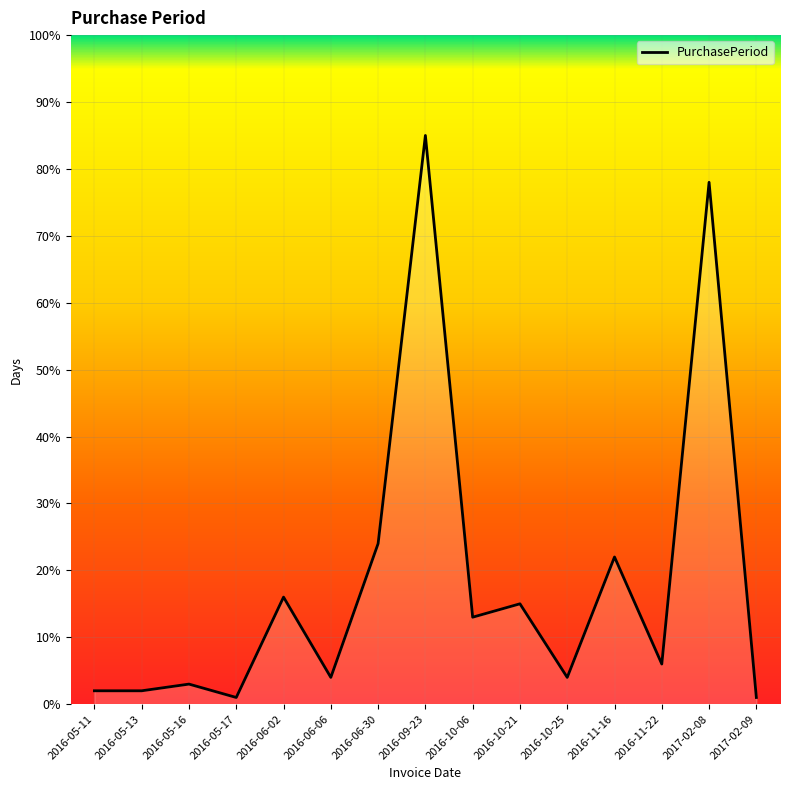

What value does the data have at 2017-02-08?

78